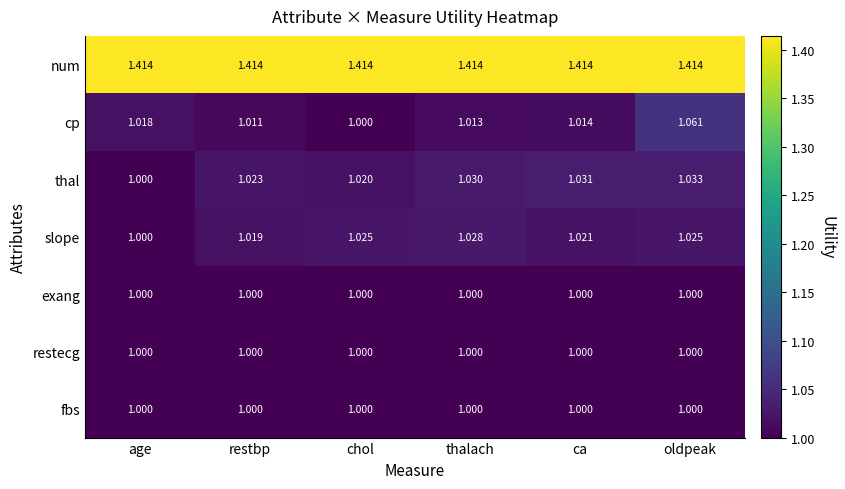

List the labels in order of thal value, smallest first.

age, chol, restbp, thalach, ca, oldpeak